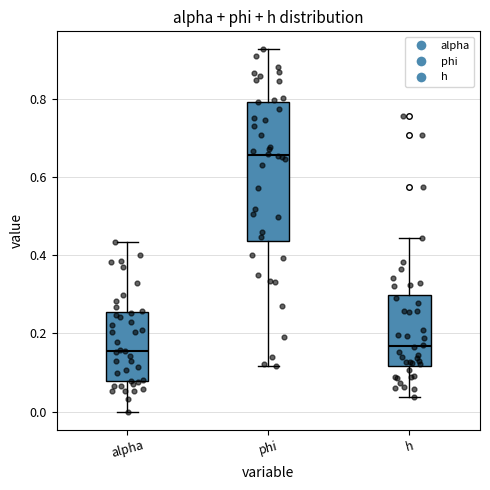

Reading left to right, transcribe this box plot: for each box, give where its median line is, the range the box spans, and where its two whiskers end, as read against the y-axis. The values are not printed on the chart, so give them approximately, as read against the axis.

alpha: median 0.16, box 0.08 to 0.26, whiskers 0.00 to 0.44
phi: median 0.66, box 0.44 to 0.80, whiskers 0.12 to 0.92
h: median 0.16, box 0.12 to 0.30, whiskers 0.04 to 0.44